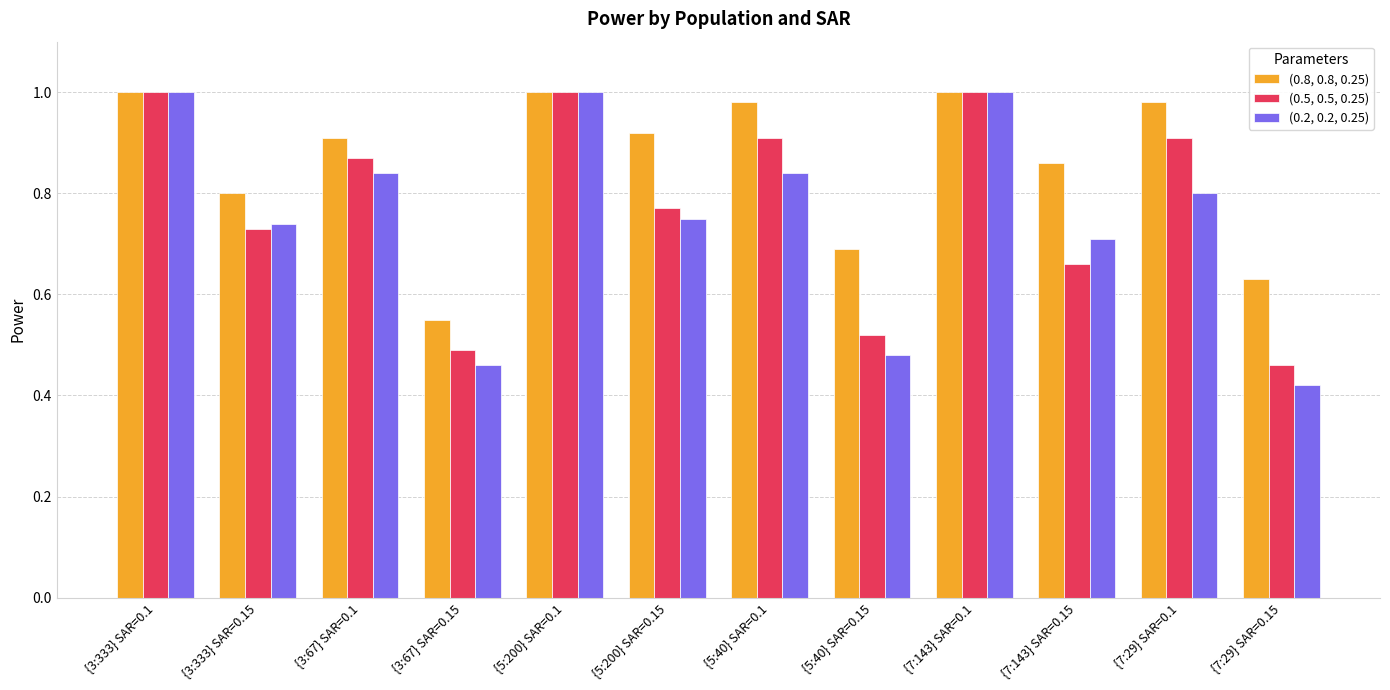

At which label is (0.2, 0.2, 0.25) closest to 0?

{7:29} SAR=0.15